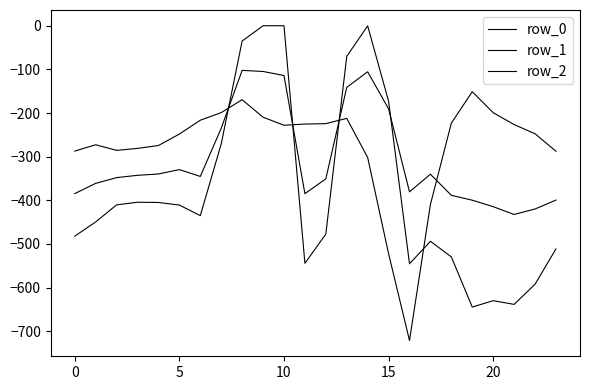

How many lines are shown in the chart?

3